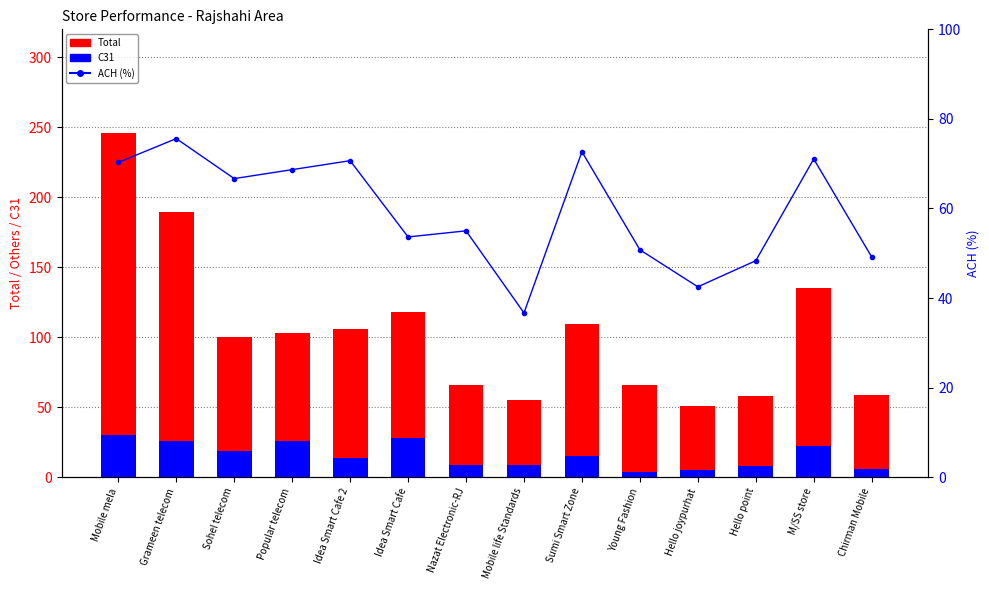

At how many categories does at least one series exceed 135?

2